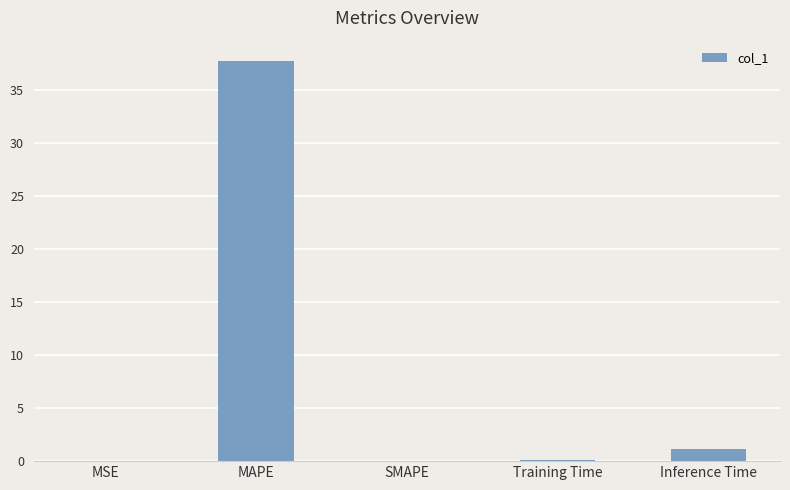

At which label is the value closest to 18?

Inference Time